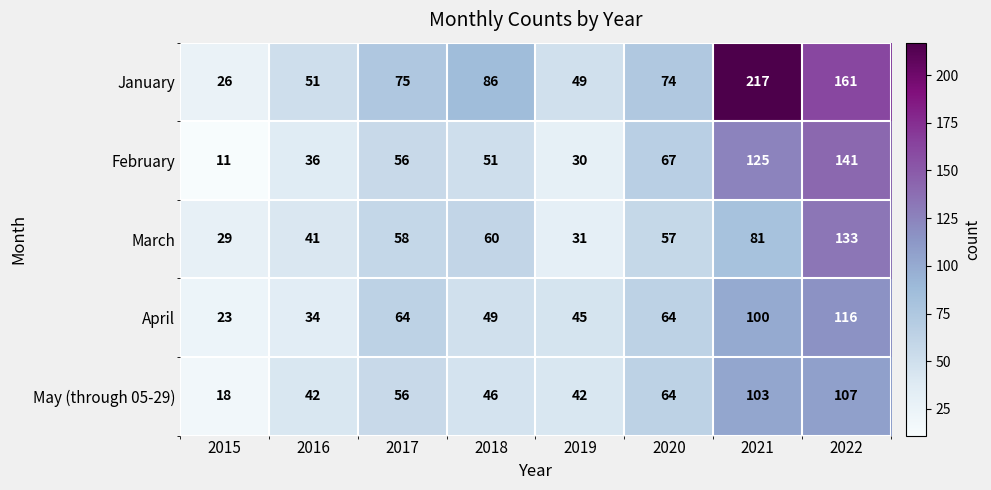

What is the difference between the second highest and second lowest values in the February series?

95